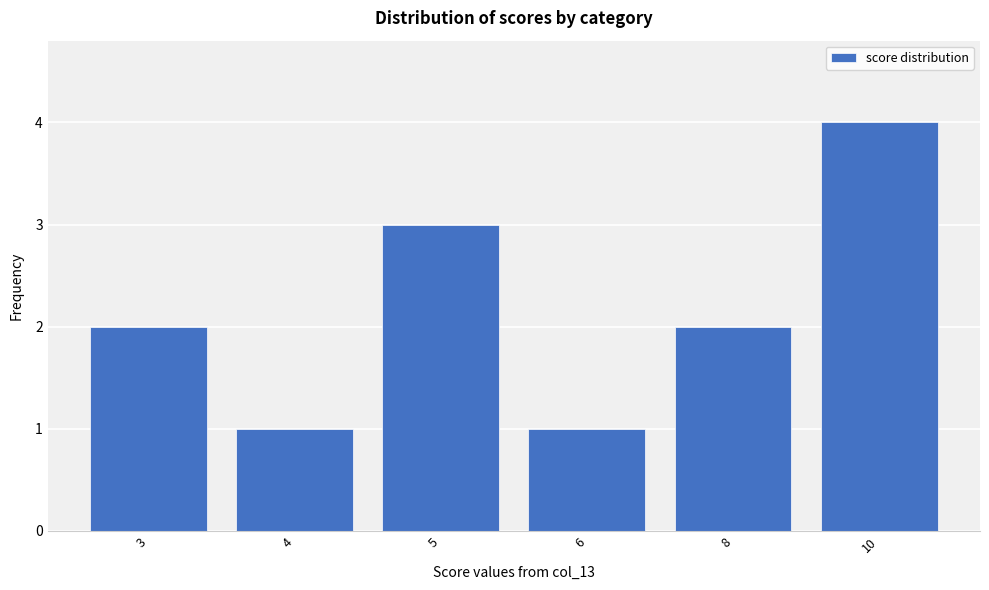

Reading right to left, what are all the values shown in this chart?

4	2	1	3	1	2